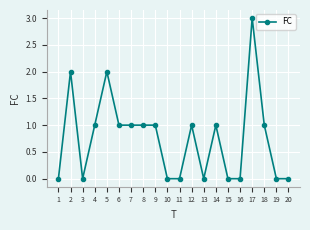

True or false: the data has more than 1 interior local peaks.

True